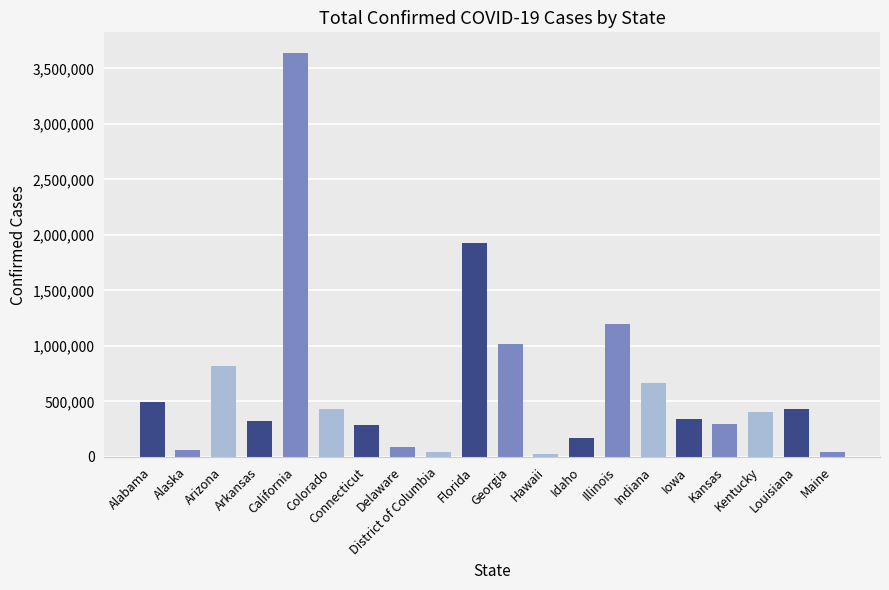

At which label is the value closest to 1836136?

Florida